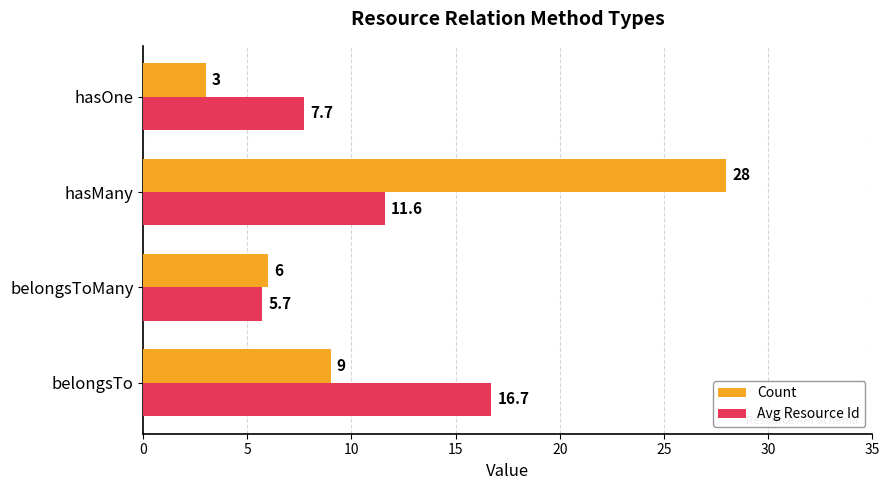

At which label is Count closest to 15?

belongsTo